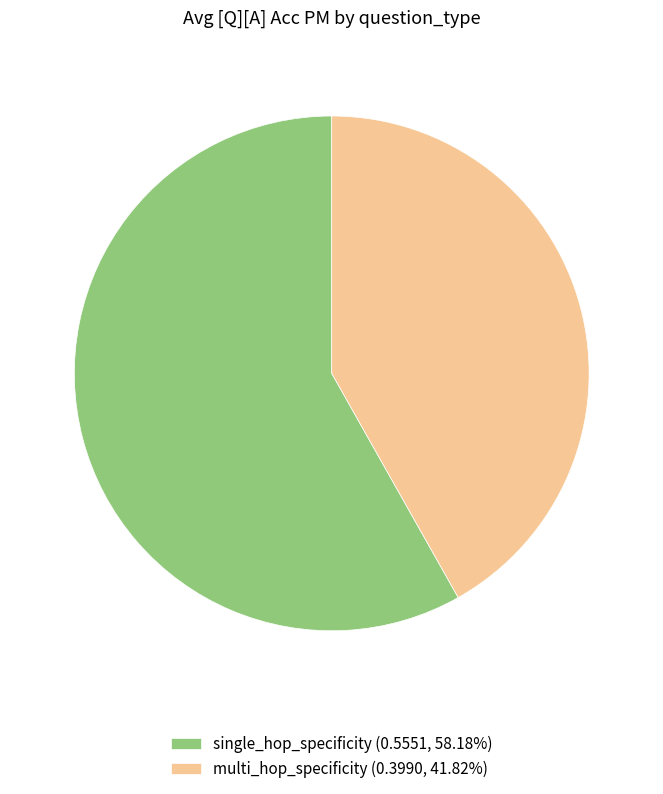

Is there any slice that represents more than half of the pie?

Yes